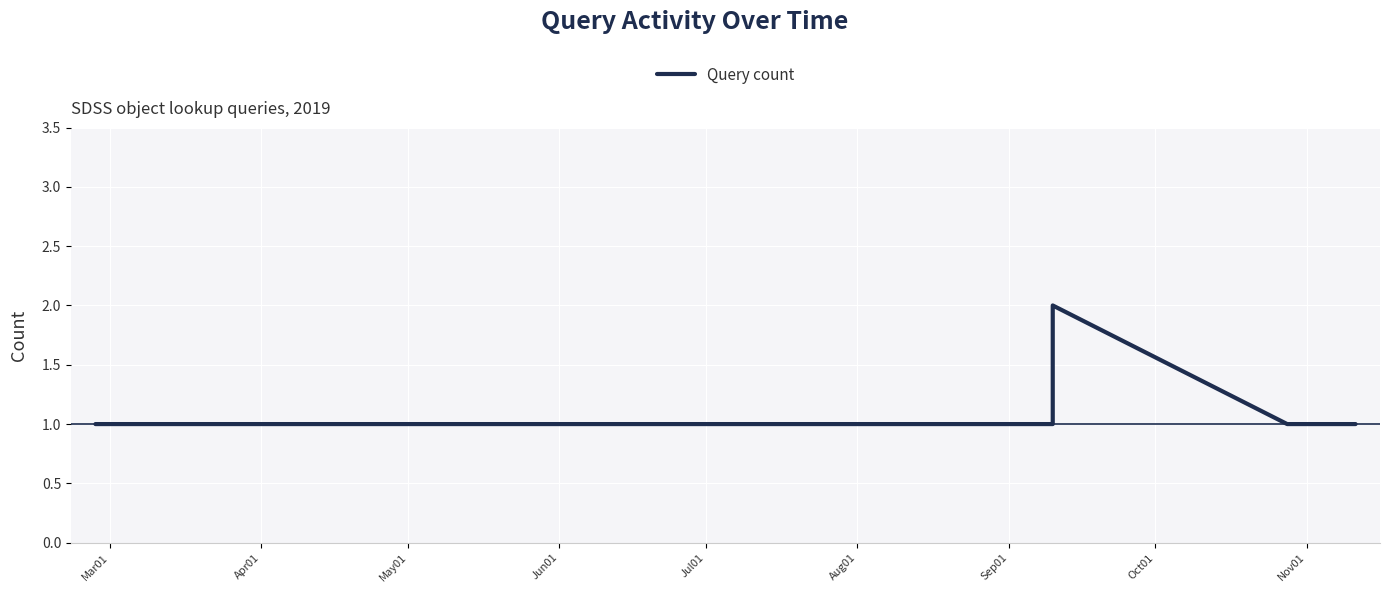

What is the label of the 8th point from the right?

Sep01